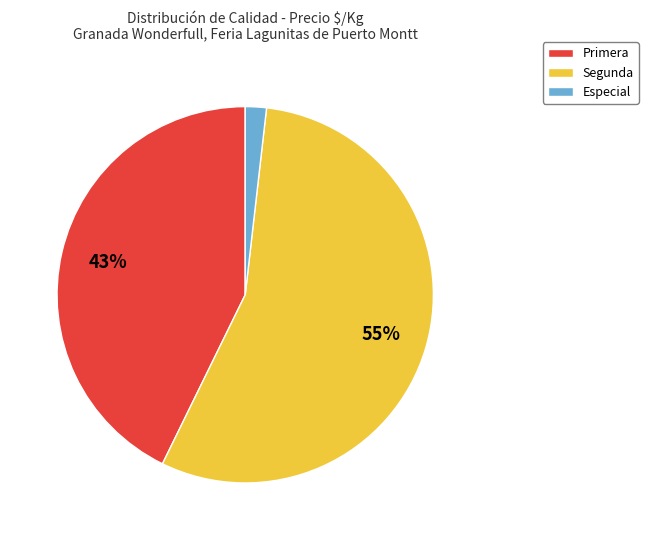

Which slice is the largest?

Segunda